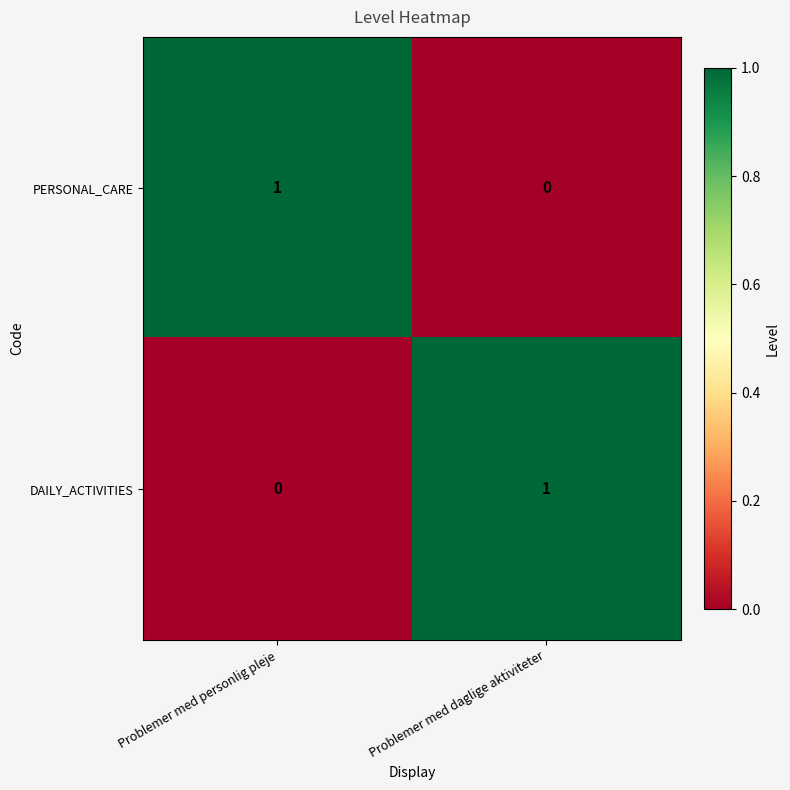

Which category has the lowest value in the DAILY_ACTIVITIES series?

Problemer med personlig pleje